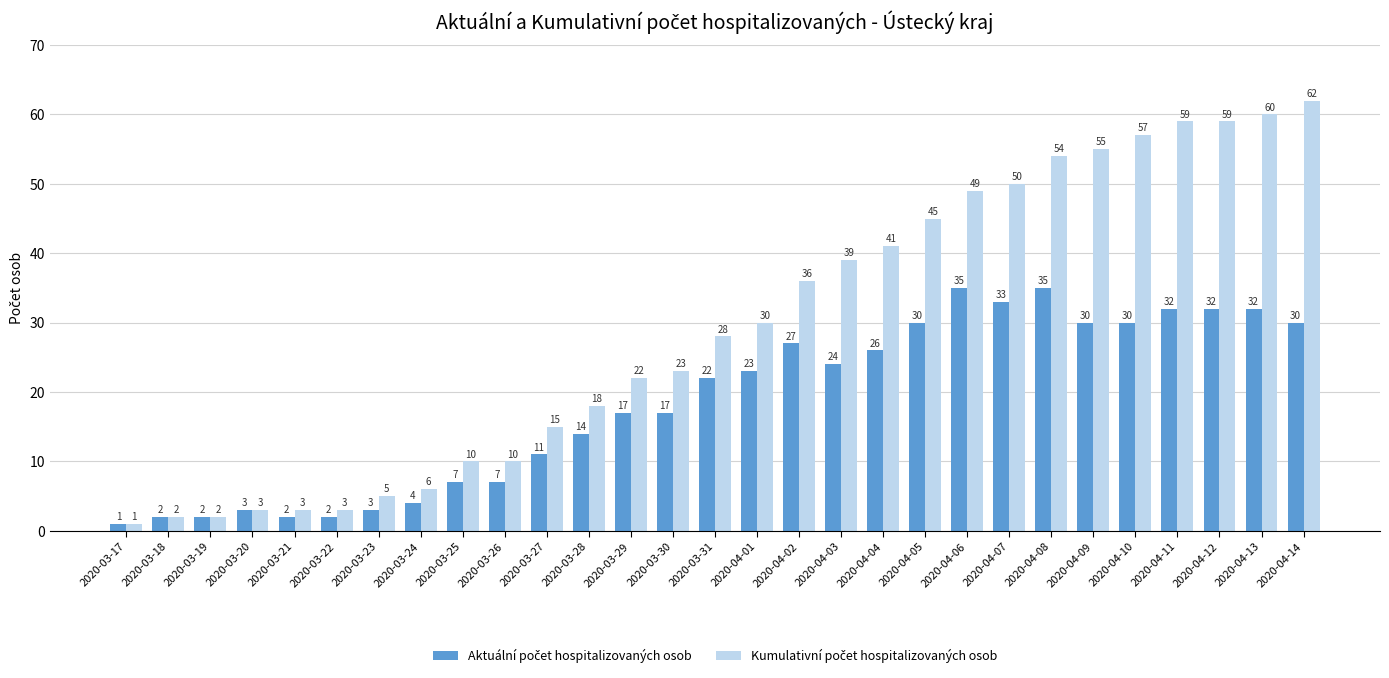

What is the greatest value displayed?

62